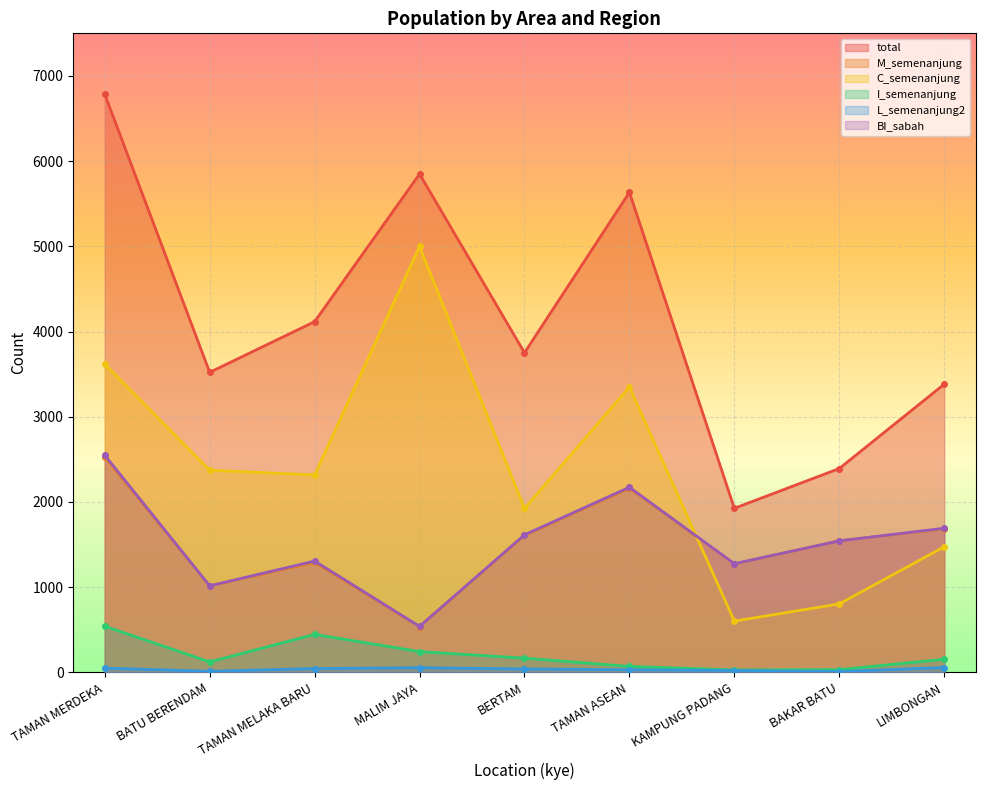

What are all the series names shown in the legend?

total, M_semenanjung, C_semenanjung, I_semenanjung, L_semenanjung2, BI_sabah